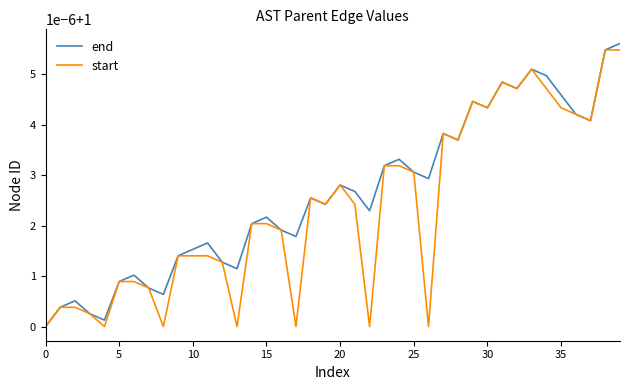

Does the chart have visible grid lines?

No